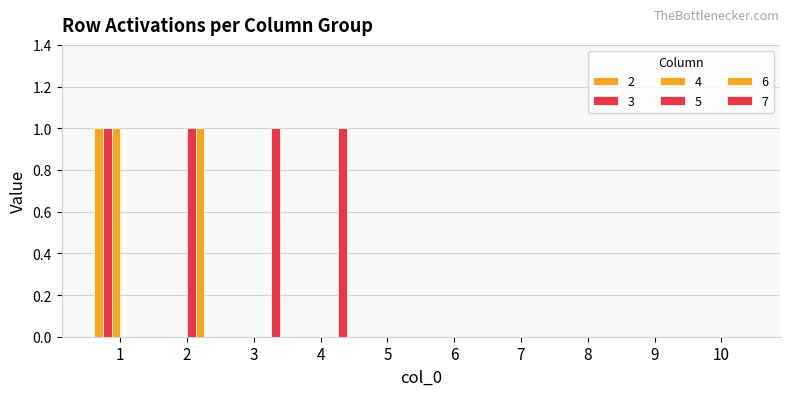

At which category is the sum across all series the highest?

1